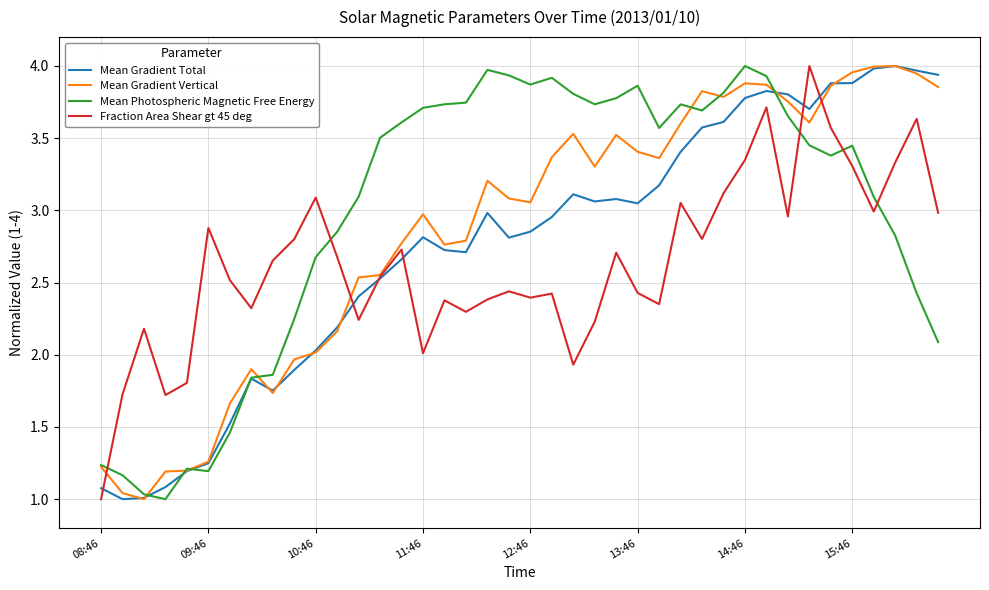

How many lines are shown in the chart?

4